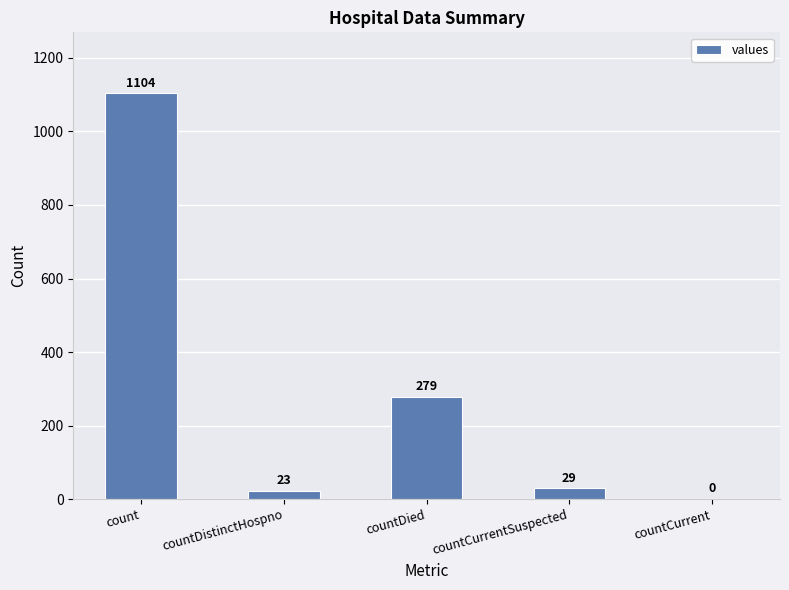

Where is the data nearest to the value 552?

countDied